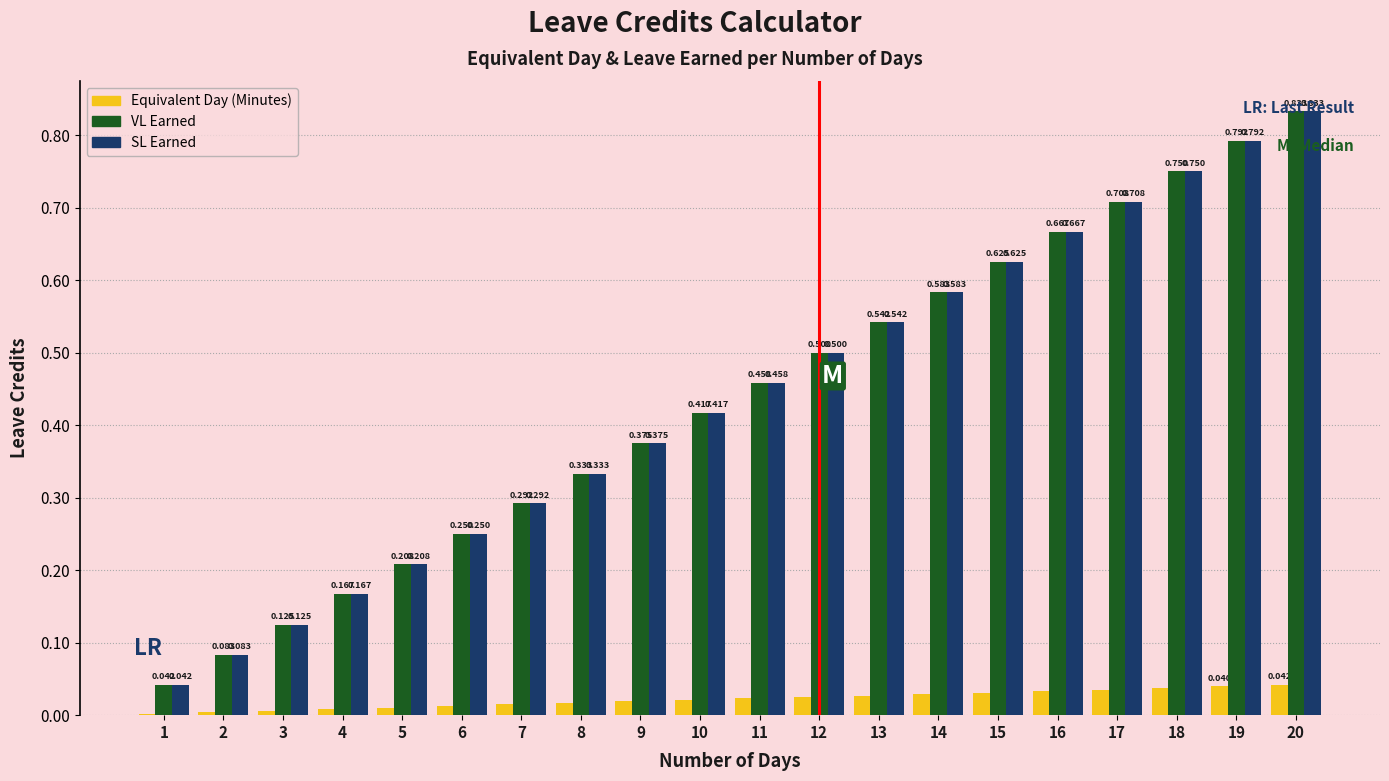

Is the value of VL Earned at 2 greater than the value of Equivalent Day (Minutes) at 10?

Yes